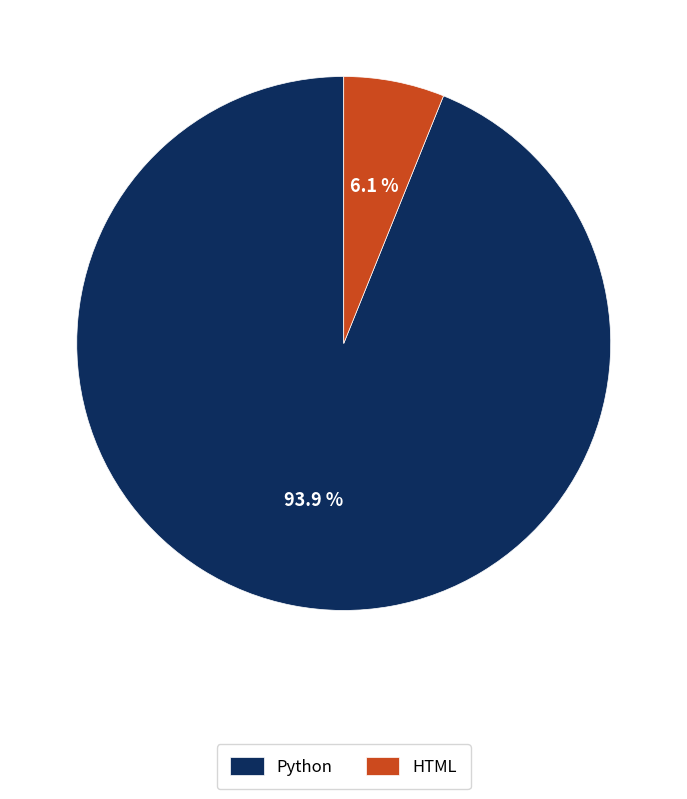

The HTML slice represents 6% of the pie. True or false?

True